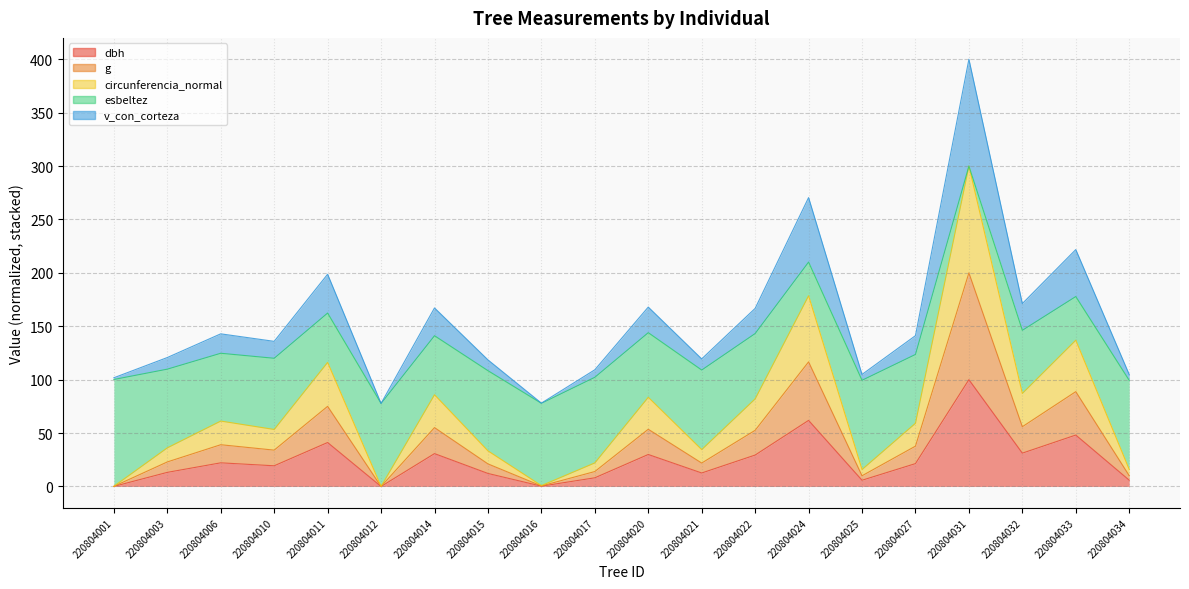

How many interior local valleys does the g series have?

6